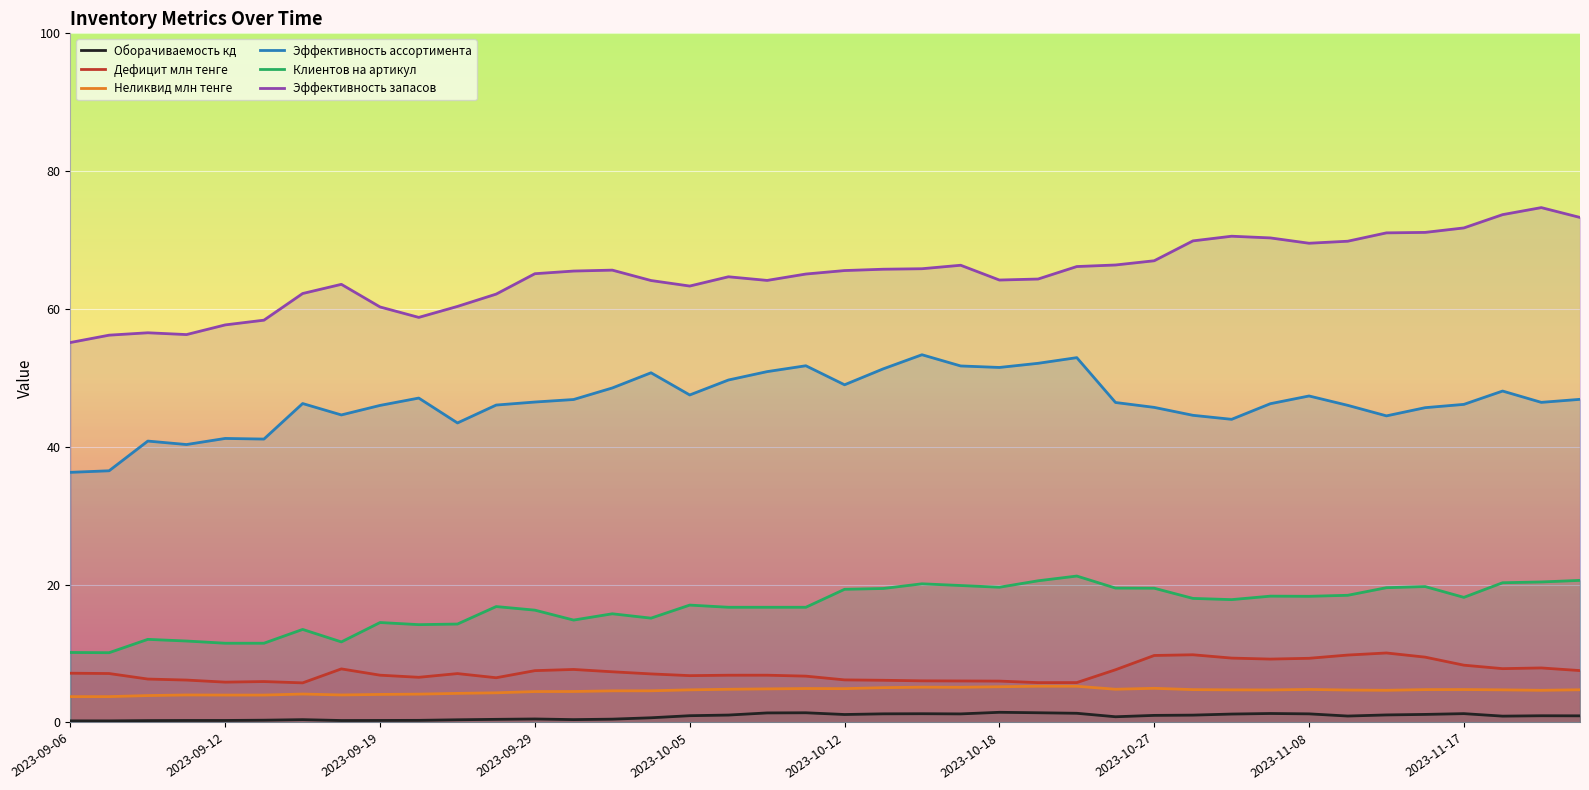

What value does the Неликвид млн тенге series have at 18?

4.9